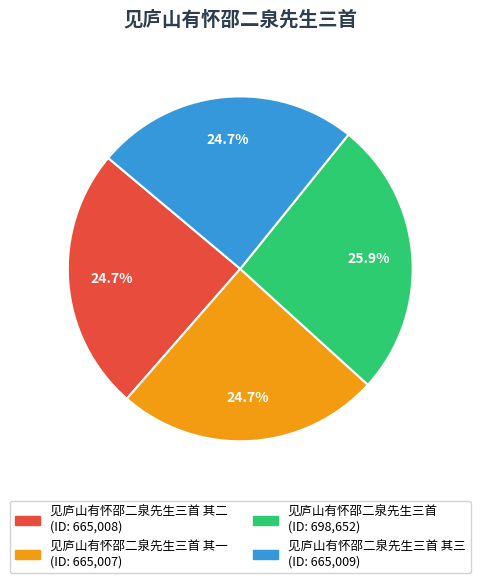

Is there a majority slice in this chart?

No